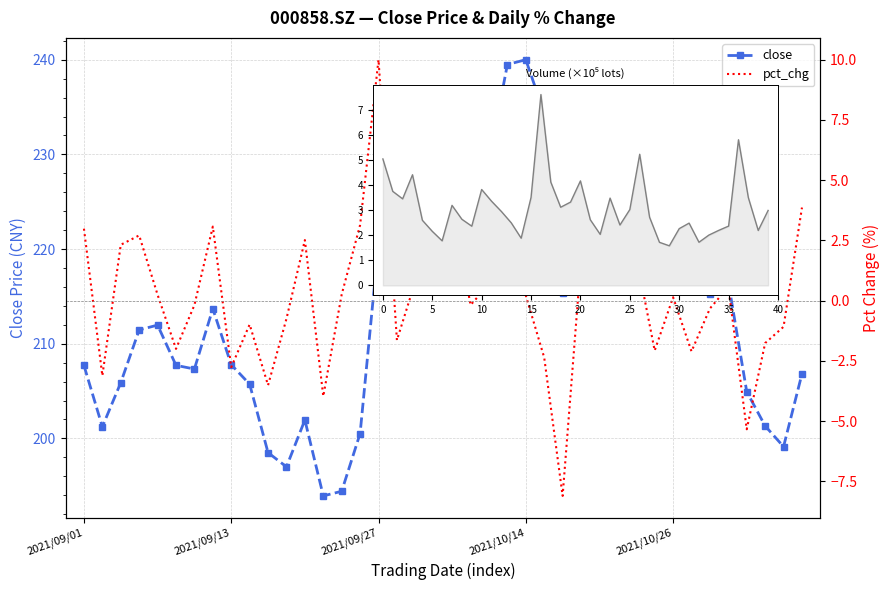

What is the label of the 16th point from the left?

15